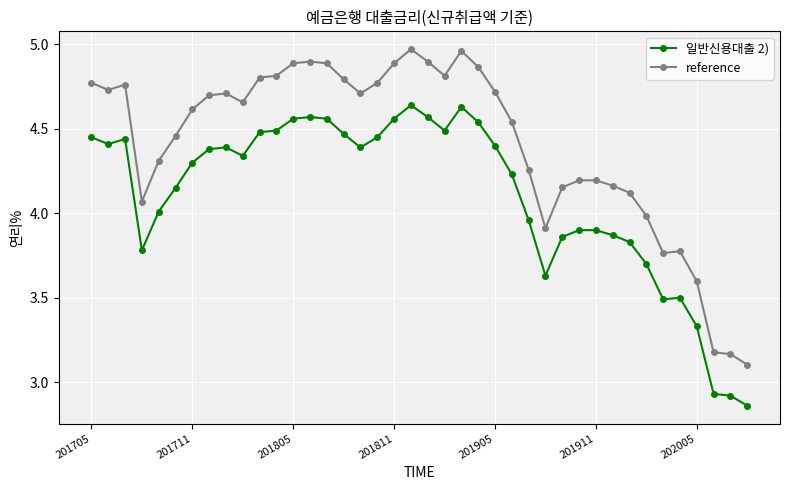

True or false: reference and 일반신용대출 2) intersect in this chart.

False